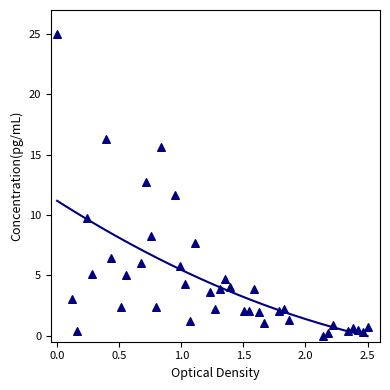

What is the range of X values (max minus min)?

2.5